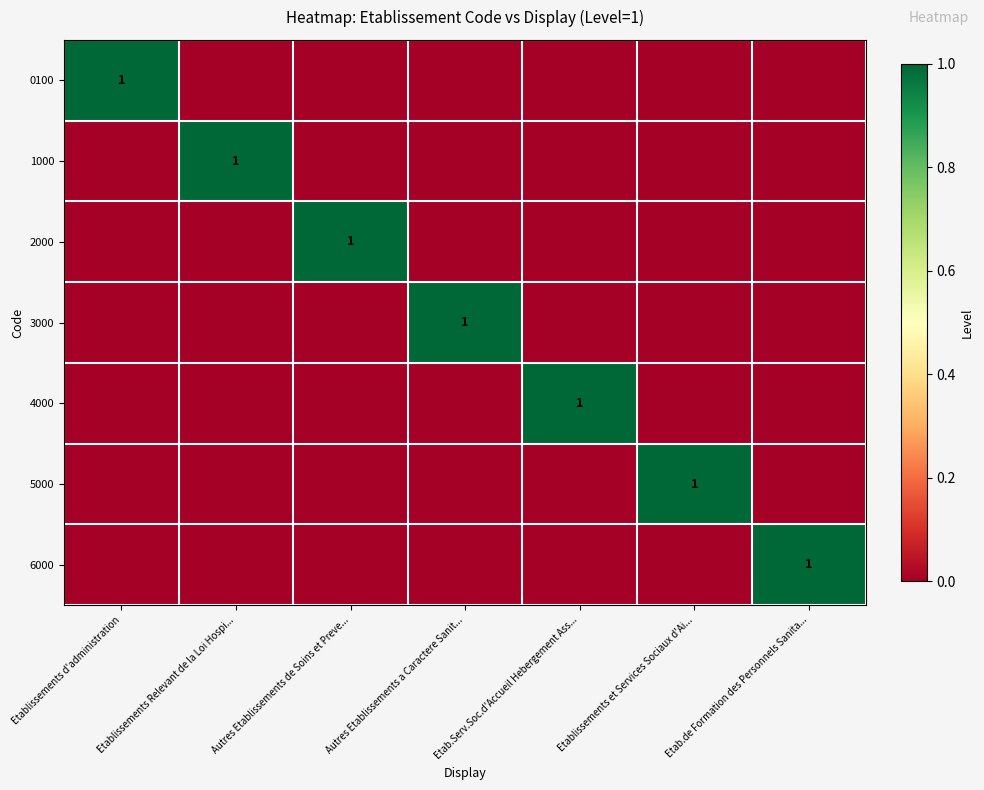

What is the maximum value shown in the chart?

1